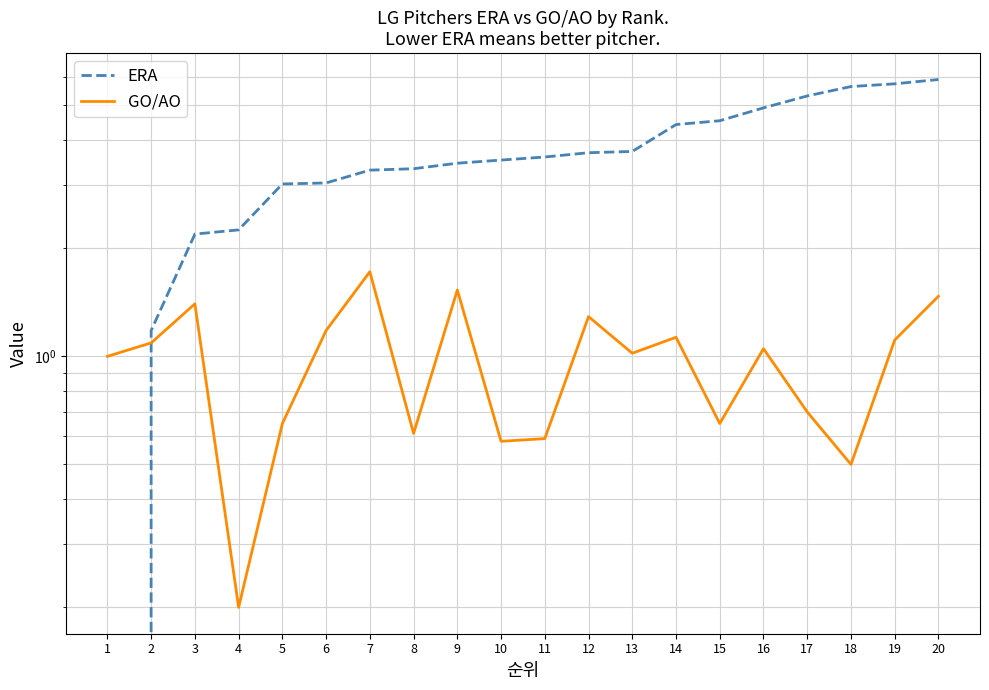

What is the spread (max minus min) of values at 5?

2.4